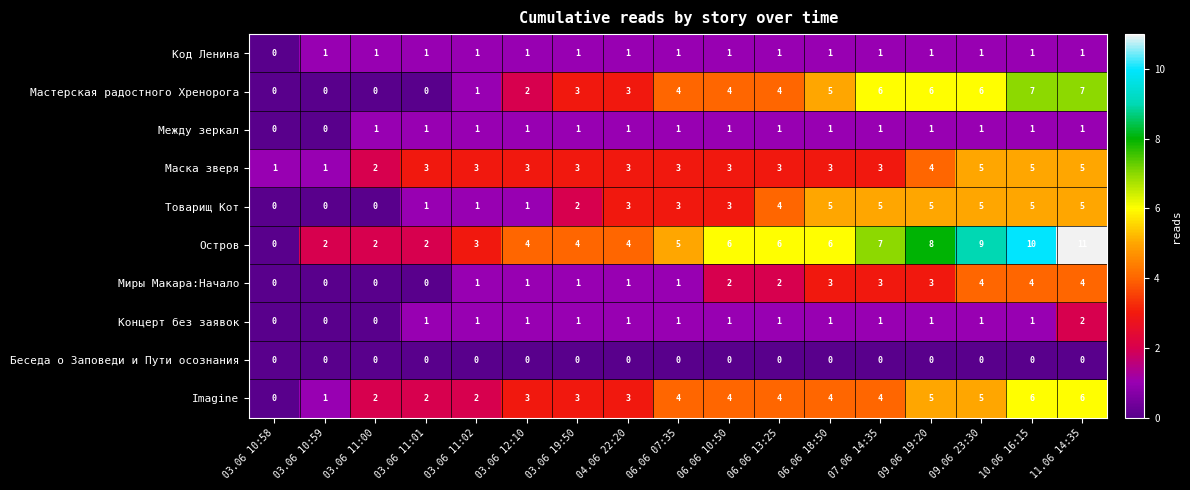

At which category does the chart reach its peak across all series?

11.06 14:35